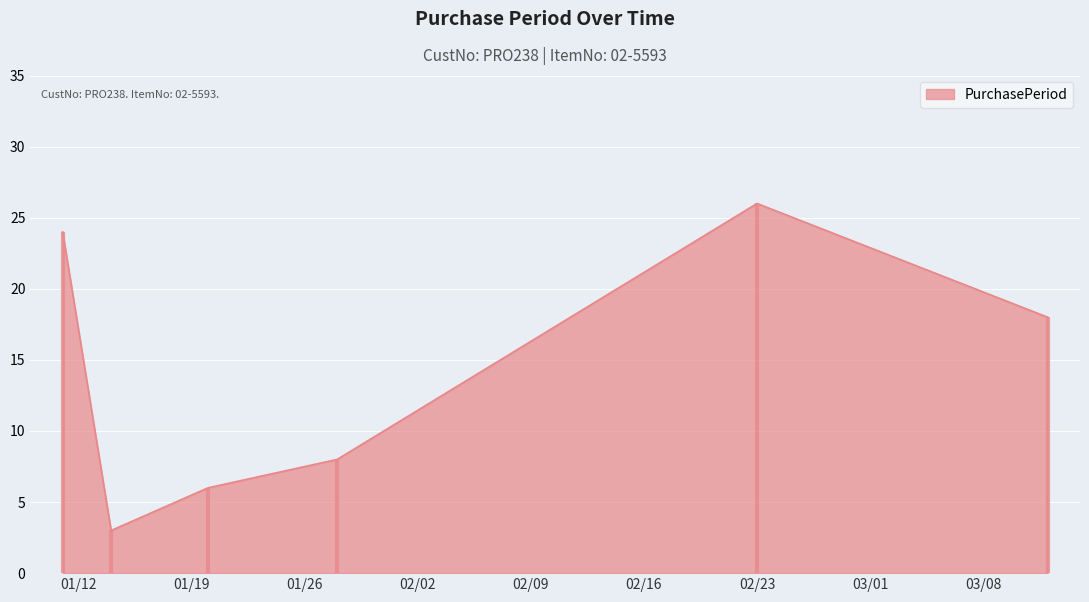

What is the smallest value displayed?

3